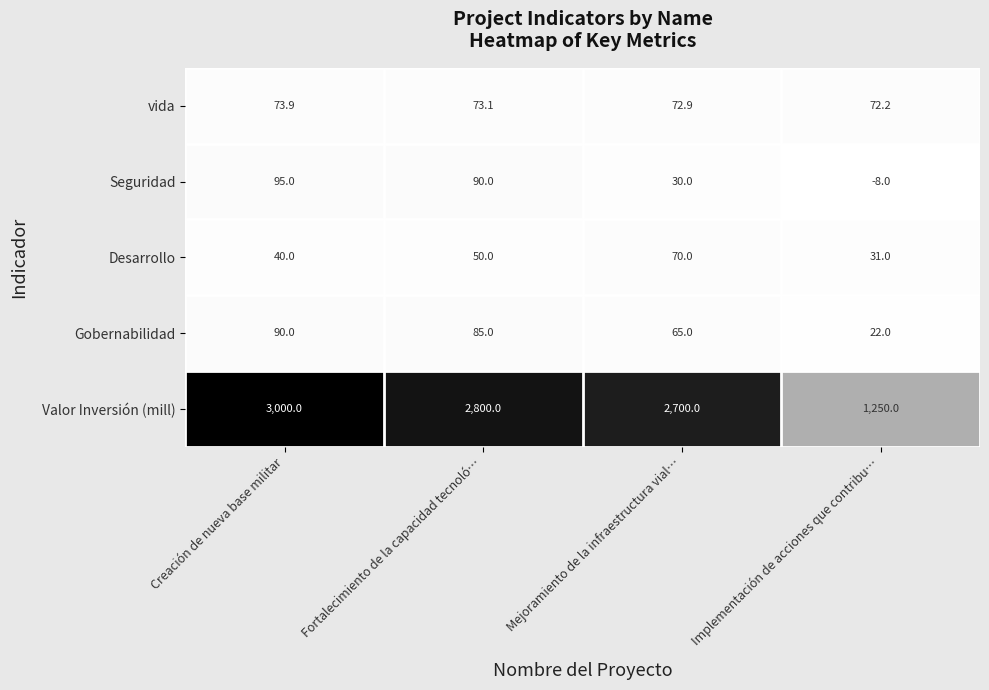

Read the vida value at Implementación de acciones que contribu….

72.2